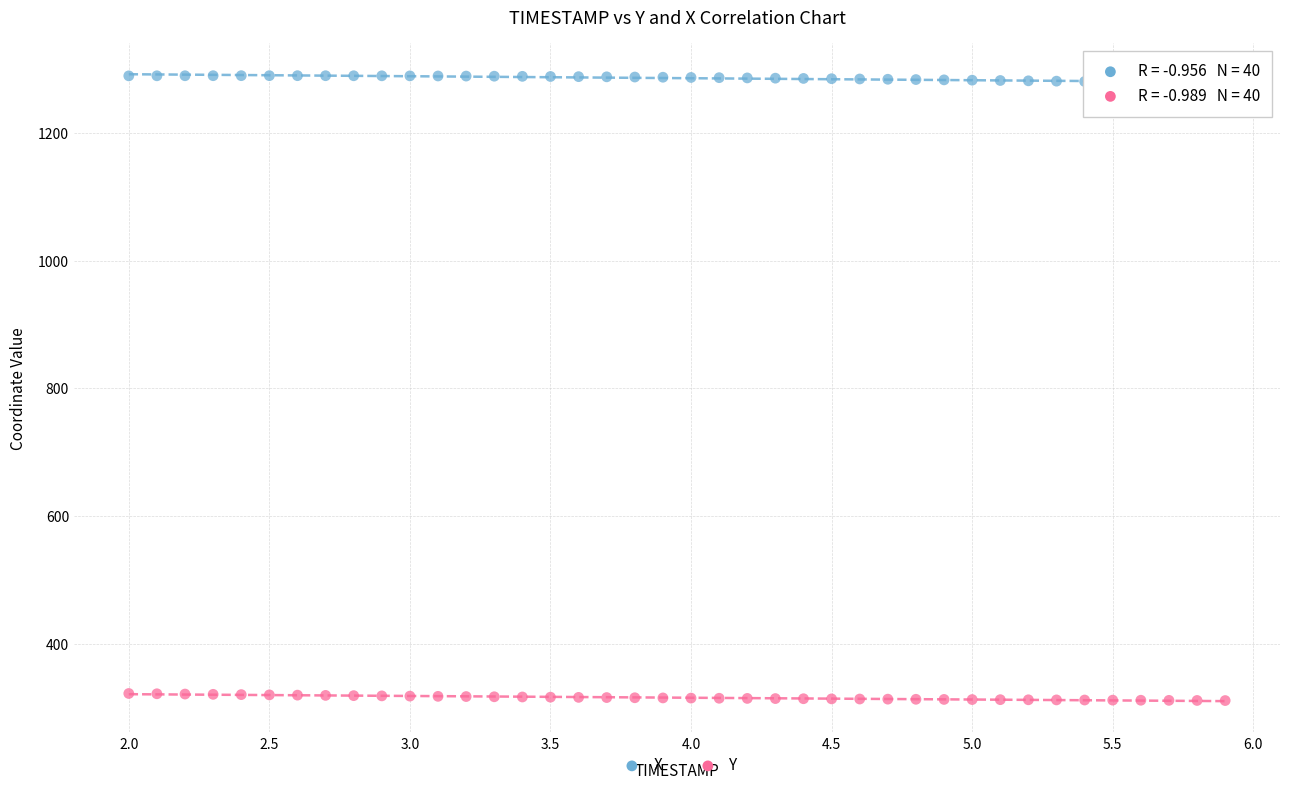

Which series contains the highest Y value?

X